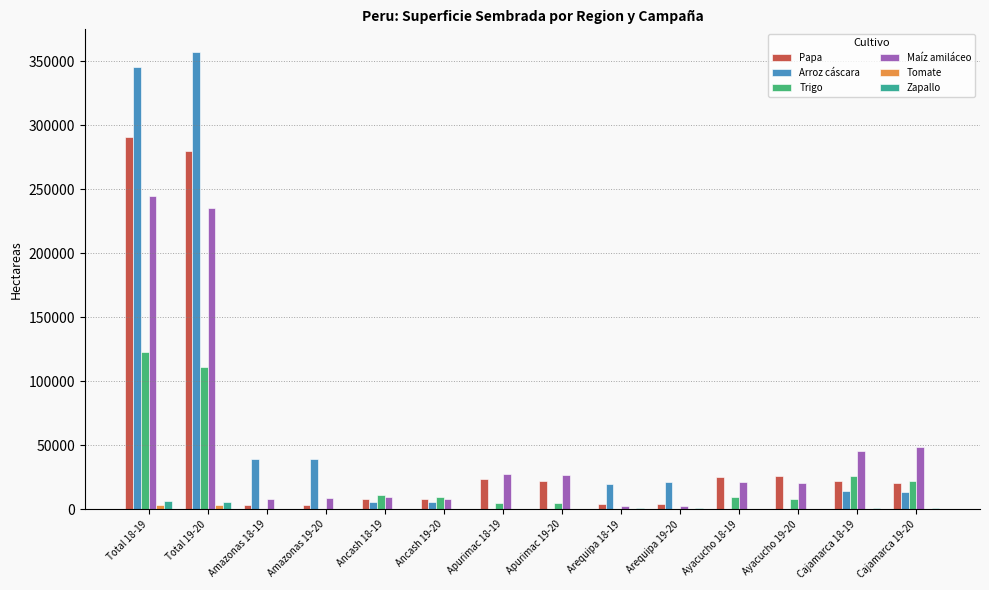

What is the sum of all Arroz cáscara values?

863286.8